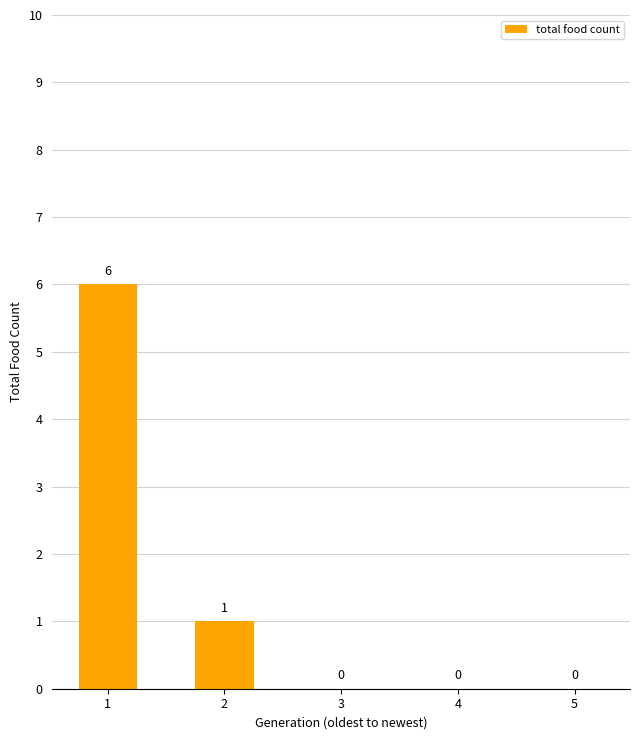

Is it true that the value at 3 is 3?

False